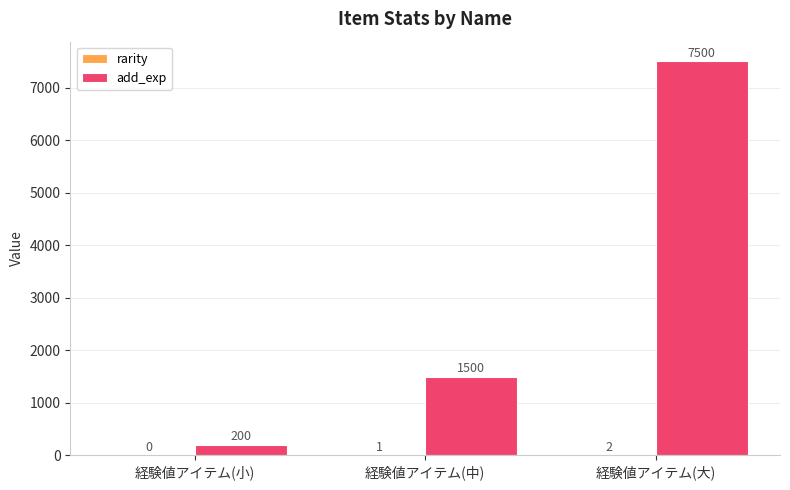

Which category has the highest value in the add_exp series?

経験値アイテム(大)